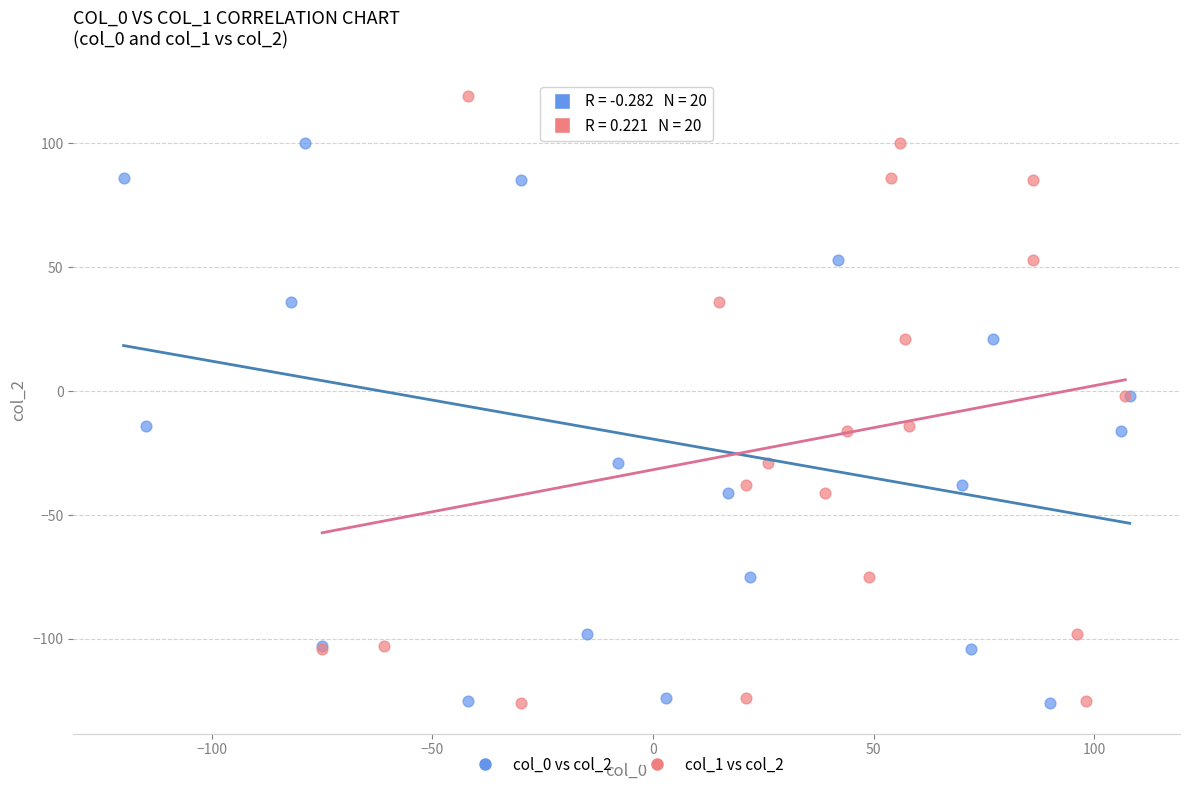

What are all the series names shown in the legend?

col_0 vs col_2, col_1 vs col_2